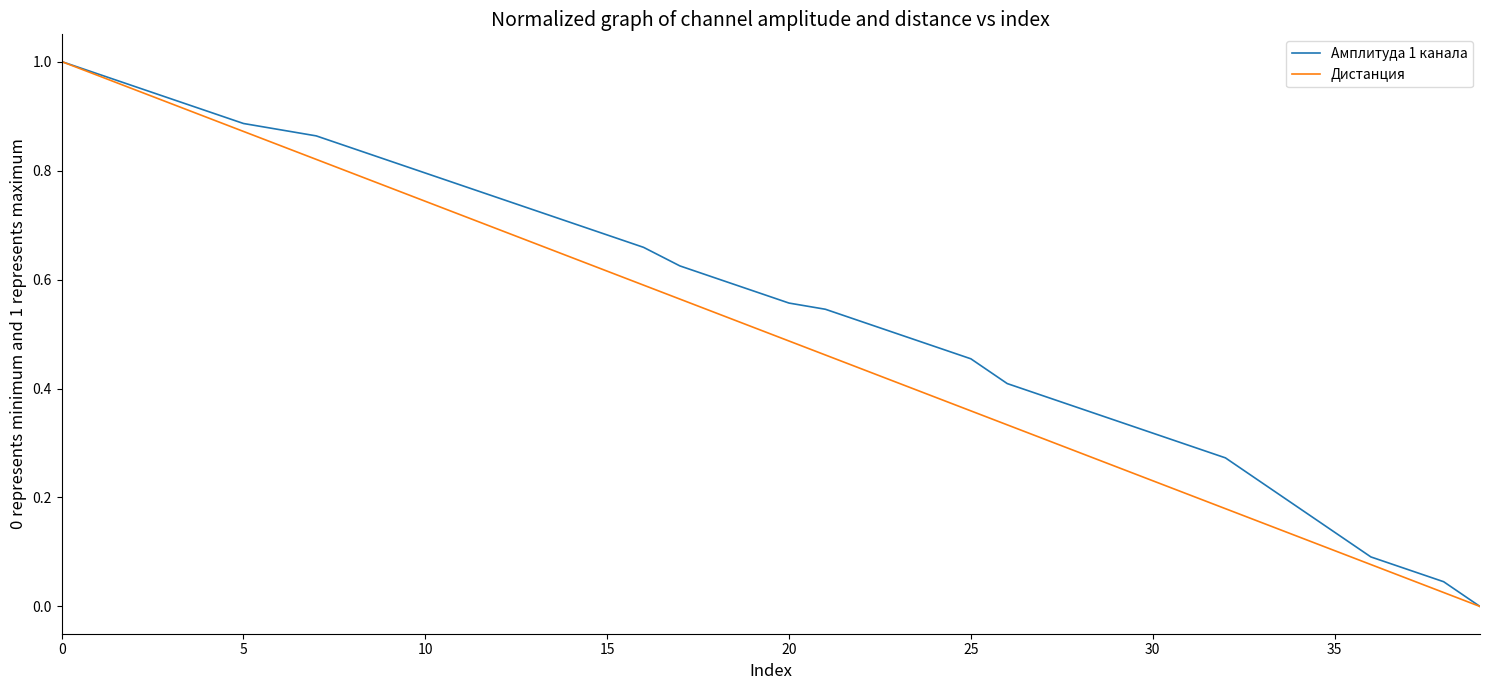

List the series in order of their overall mean, lowest first.

Дистанция, Амплитуда 1 канала